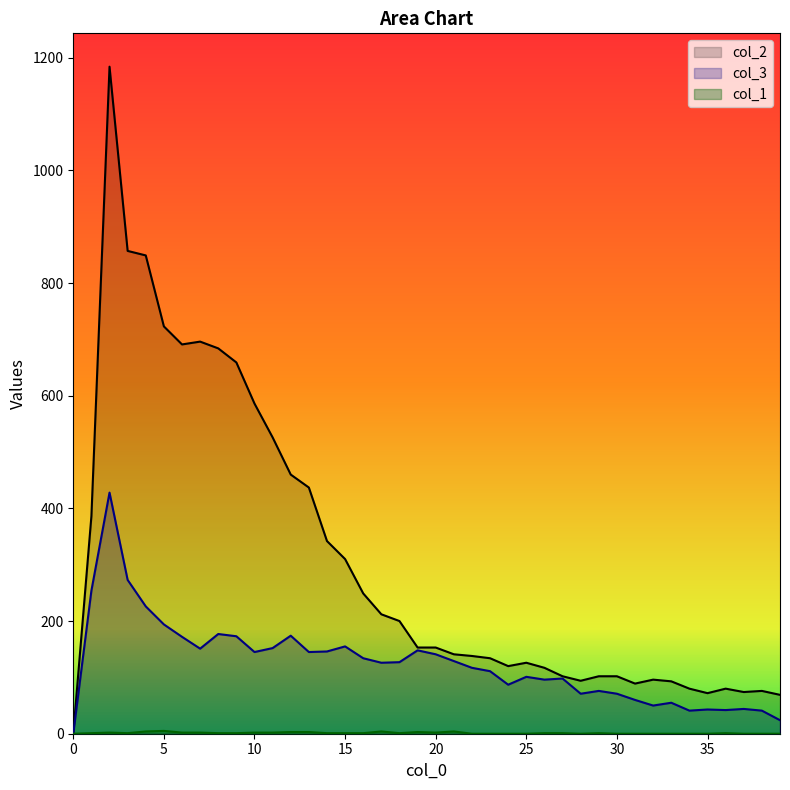

The col_2 series shows 69 at 25. True or false?

False